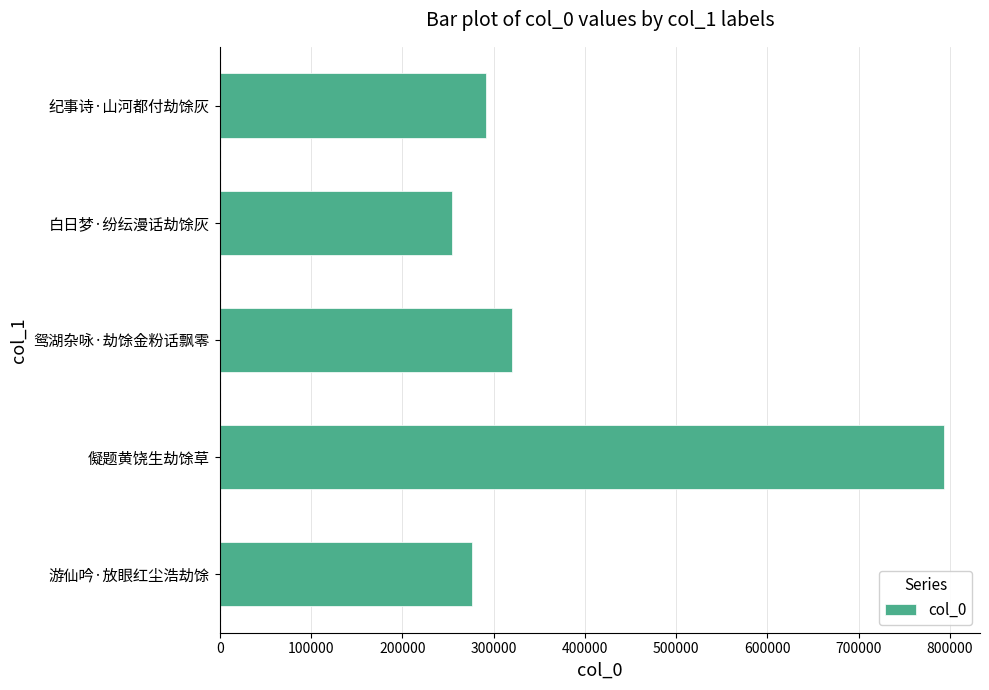

Reading top to bottom, transcribe all the data shown in this chart.

纪事诗·山河都付劫馀灰=291824	白日梦·纷纭漫话劫馀灰=254389	鸳湖杂咏·劫馀金粉话飘零=319873	儗题黄饶生劫馀草=793231	游仙吟·放眼红尘浩劫馀=276673